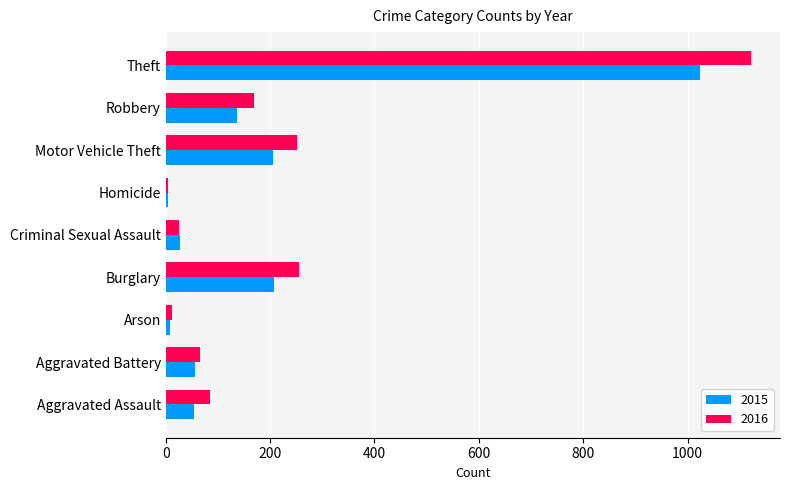

At which label does 2015 reach its peak?

Theft